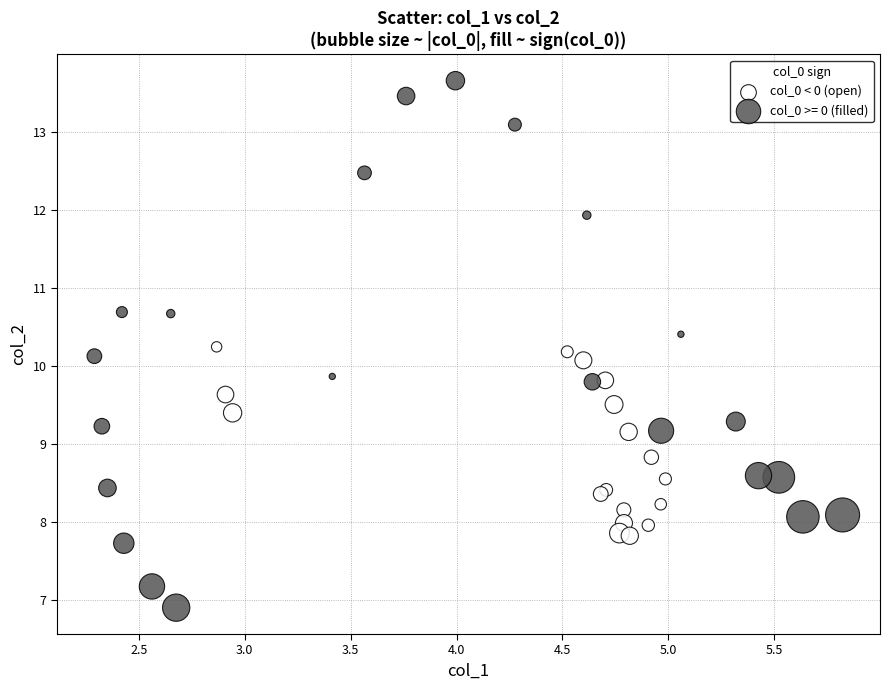

Which series contains the highest Y value?

col_0 >= 0 (filled)